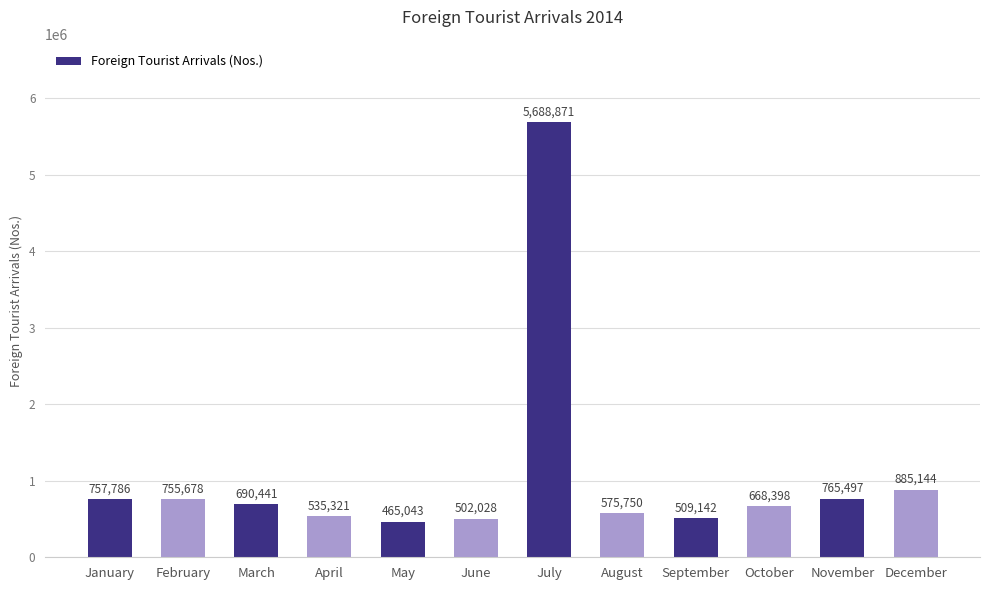

Which has a higher value, December or April?

December